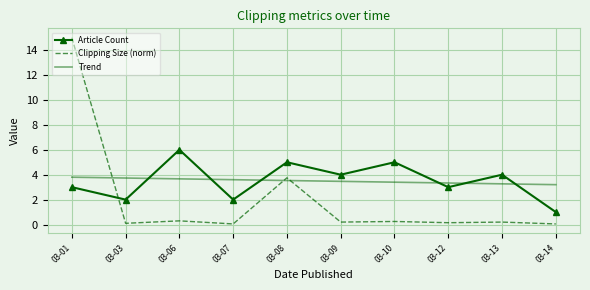

At which label is Clipping Size (norm) closest to 7?

03-08